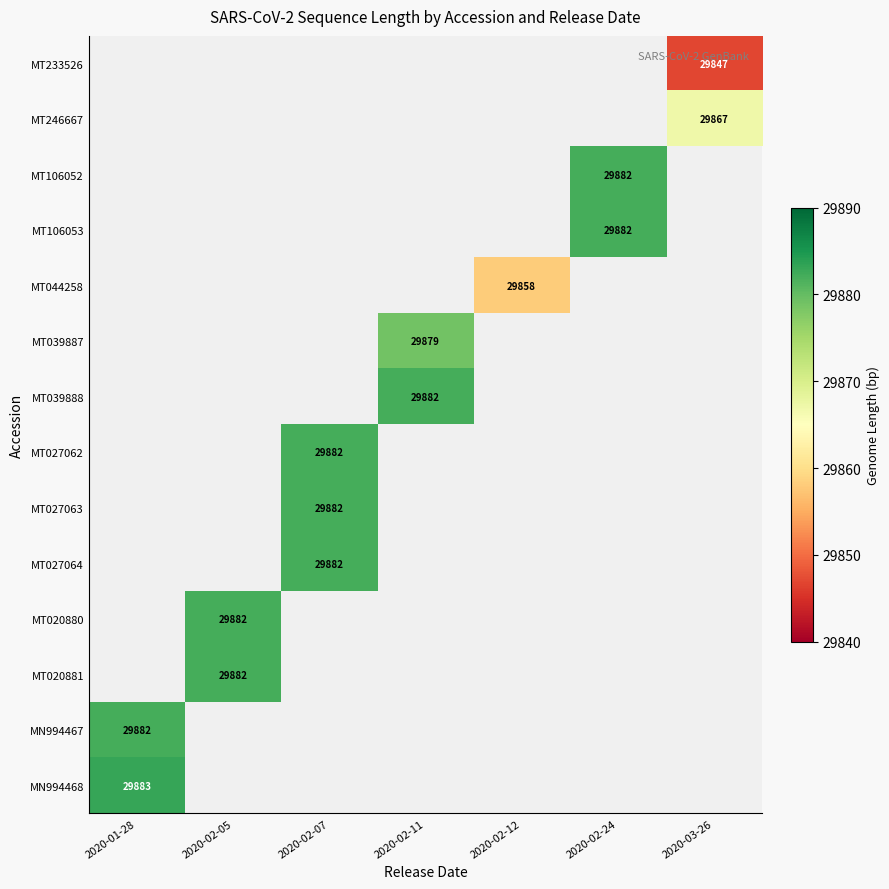

The value of MT027062 at 2020-02-07 is 29882. True or false?

True